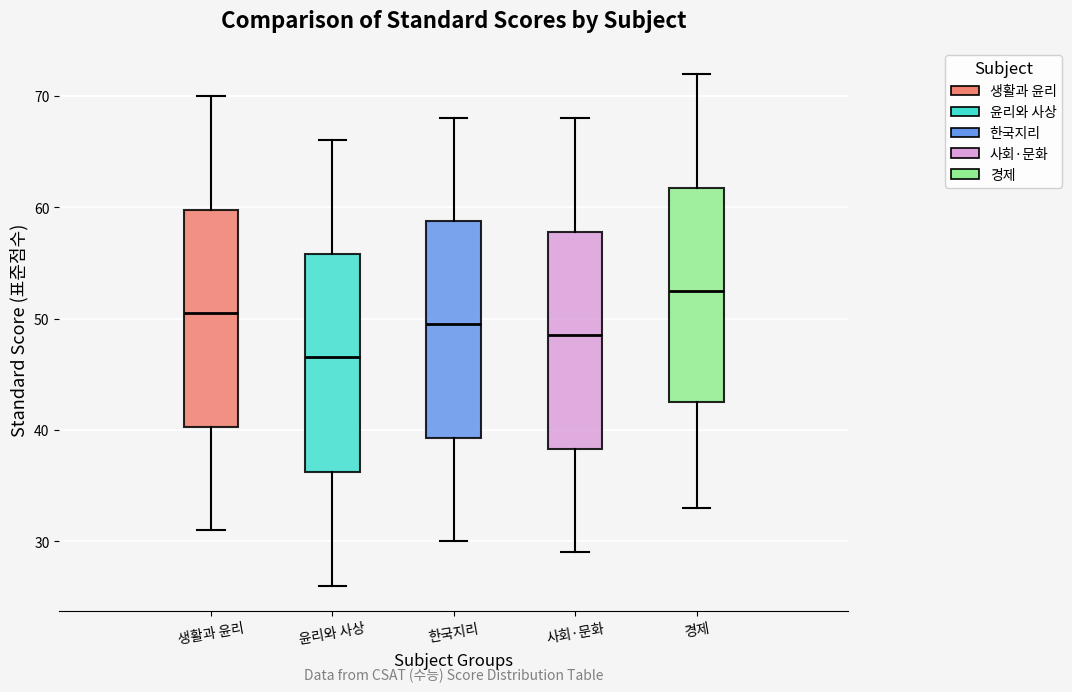

Reading left to right, transcribe this box plot: for each box, give where its median line is, the range the box spans, and where its two whiskers end, as read against the y-axis. The values are not printed on the chart, so give them approximately, as read against the axis.

생활과 윤리: median 51, box 40 to 60, whiskers 31 to 70
윤리와 사상: median 47, box 36 to 56, whiskers 26 to 66
한국지리: median 50, box 39 to 59, whiskers 30 to 68
사회·문화: median 49, box 38 to 58, whiskers 29 to 68
경제: median 53, box 43 to 62, whiskers 33 to 72